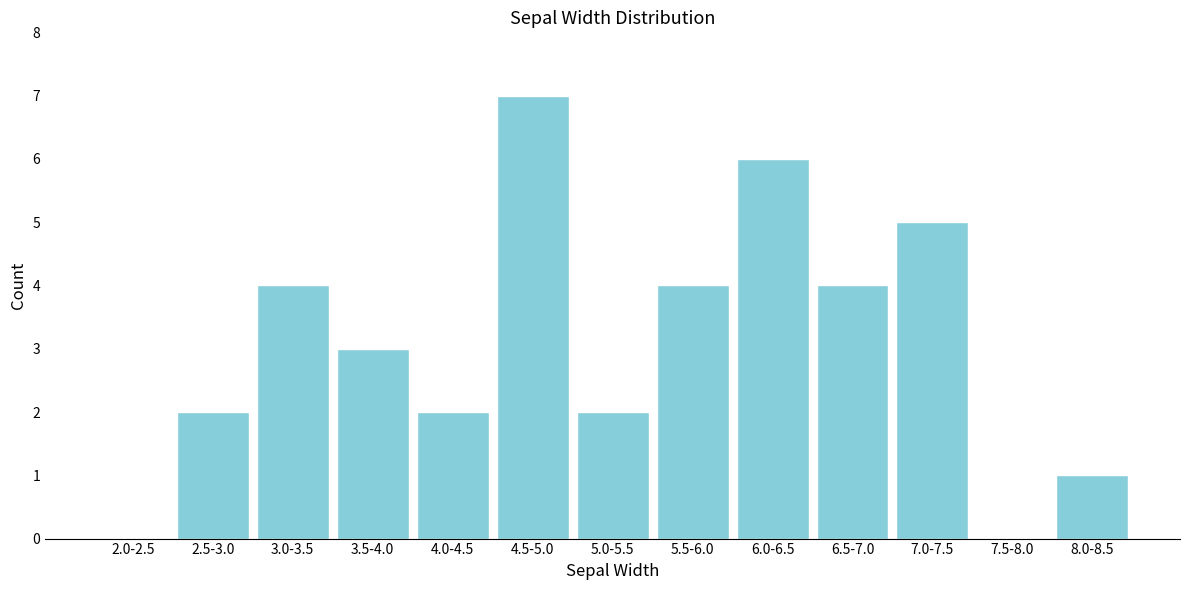

Reading left to right, transcribe all the data shown in this chart.

2.0-2.5=0	2.5-3.0=2	3.0-3.5=4	3.5-4.0=3	4.0-4.5=2	4.5-5.0=7	5.0-5.5=2	5.5-6.0=4	6.0-6.5=6	6.5-7.0=4	7.0-7.5=5	7.5-8.0=0	8.0-8.5=1